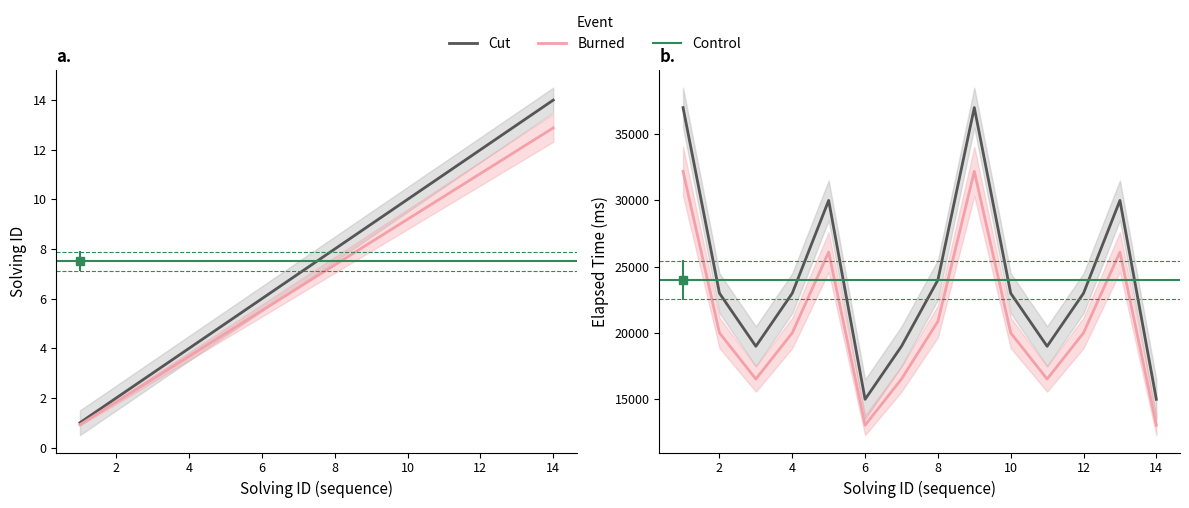

How many interior local valleys does the elapsed_time series have?

3